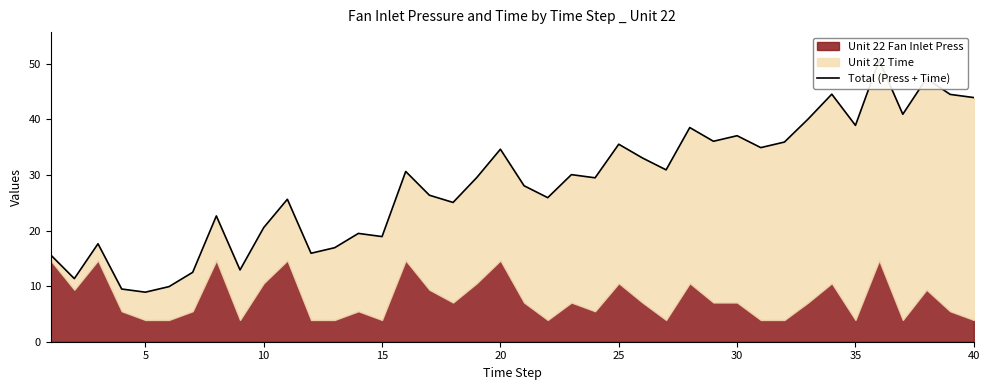

True or false: the data shows 17.0 at 25.

False